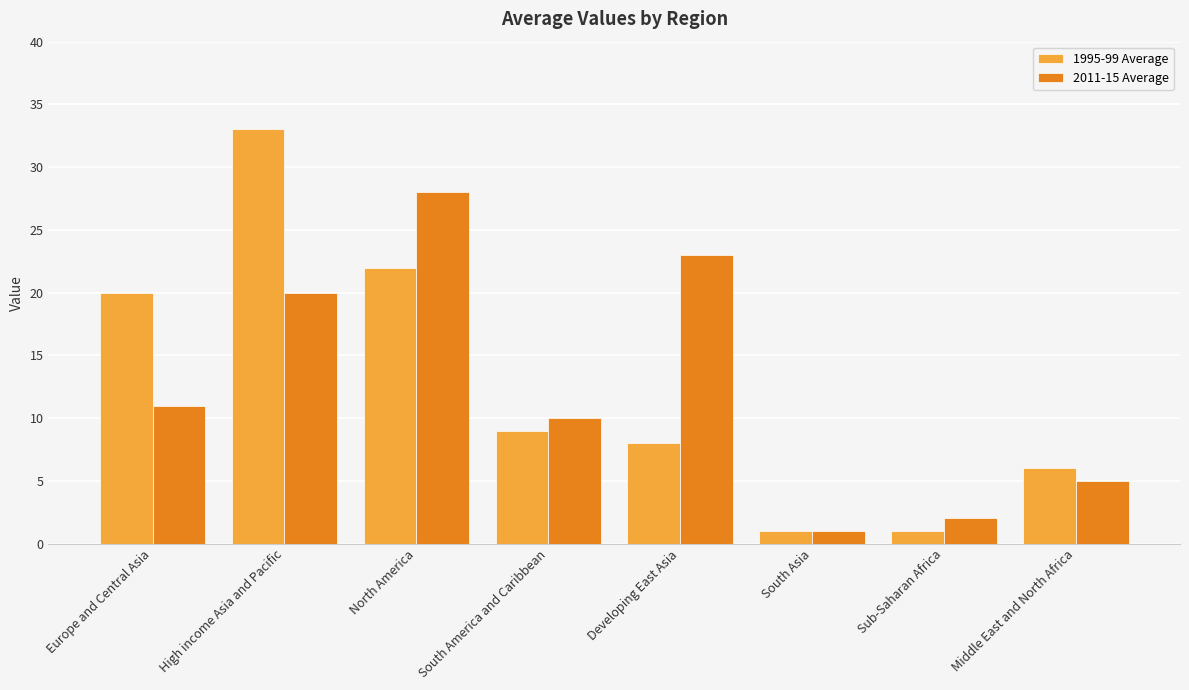

What is the difference between the highest and lowest values at High income Asia and Pacific?

13